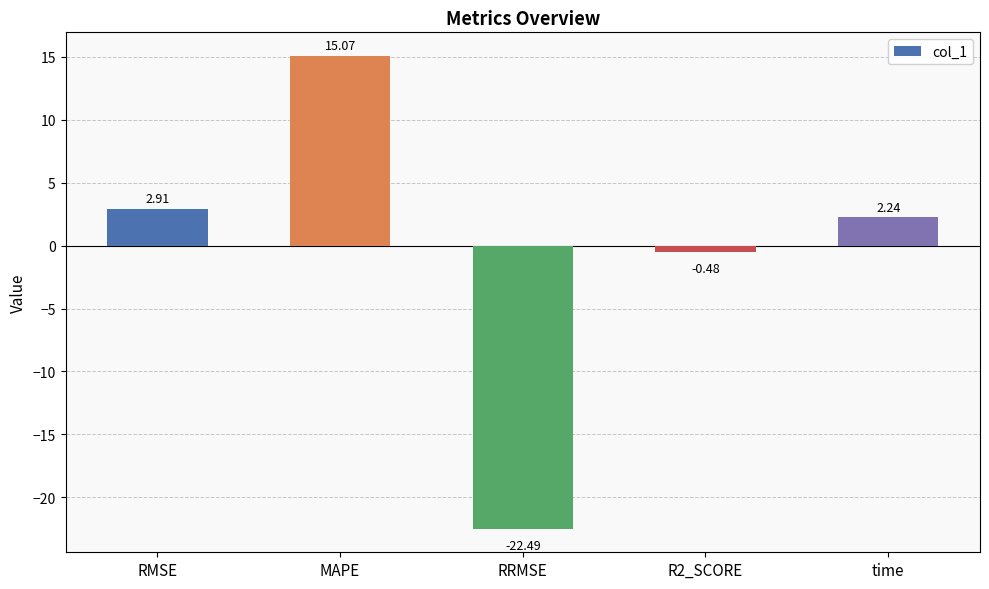

What is the difference between the second highest and second lowest values?

3.4